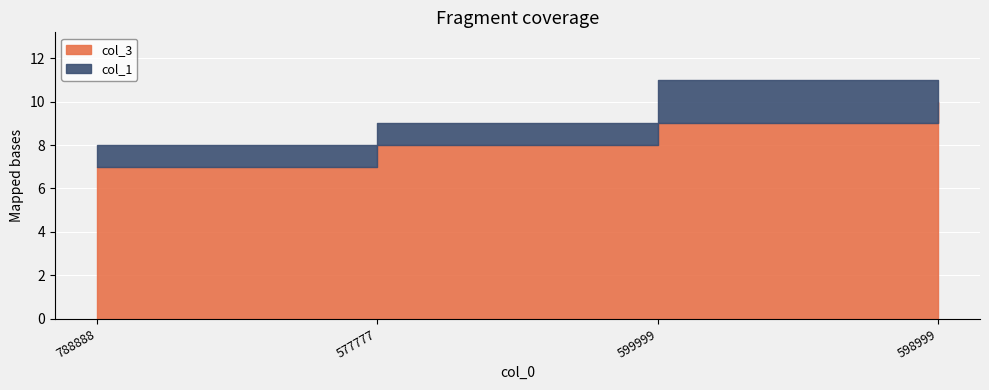

What is the highest value of the col_3 series?

10